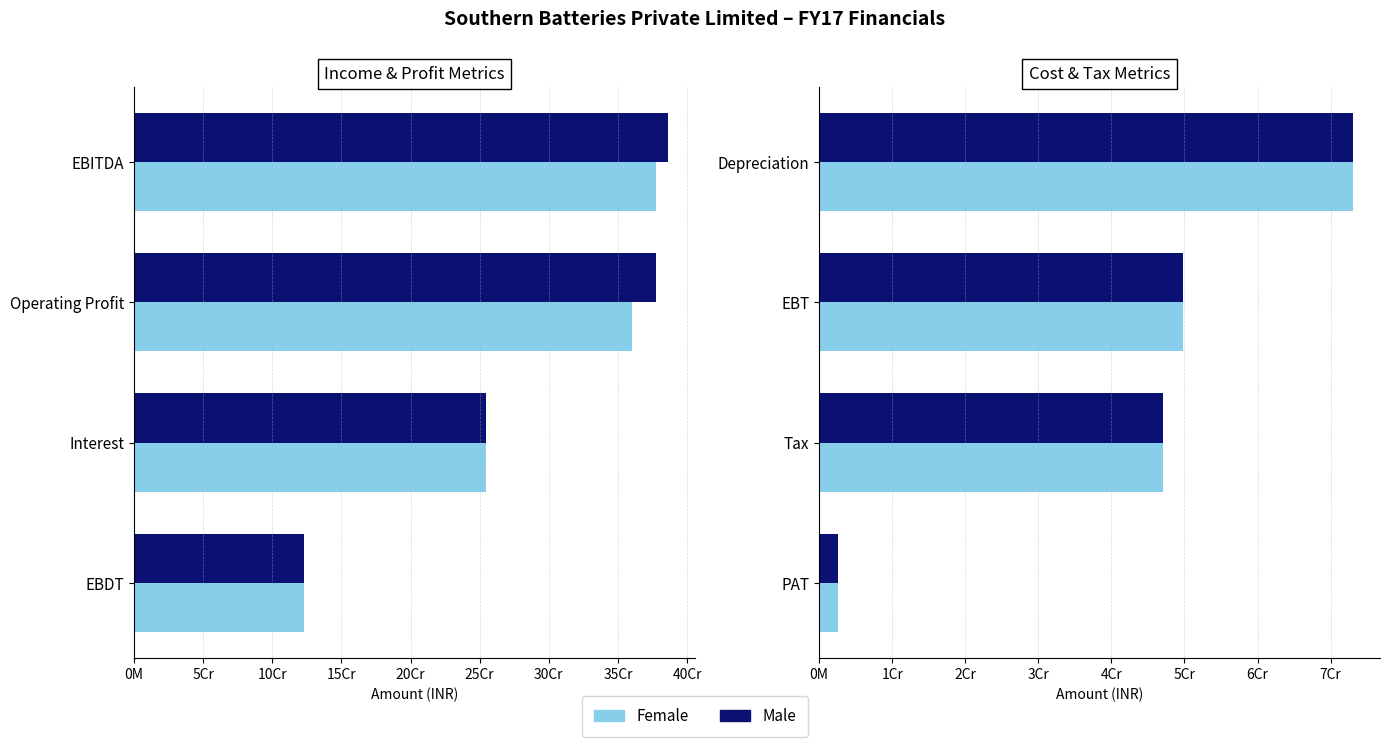

What are all the series names shown in the legend?

Female, Male